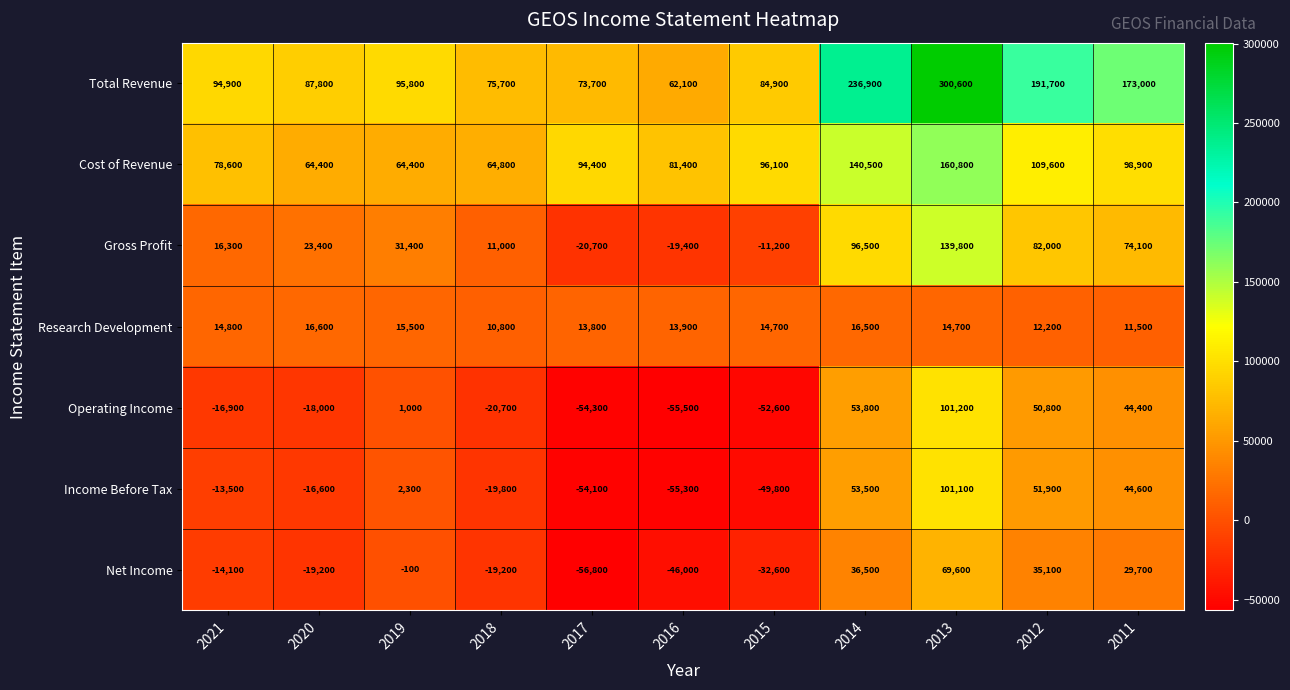

The value of Income Before Tax at 2011 is 44600. True or false?

True